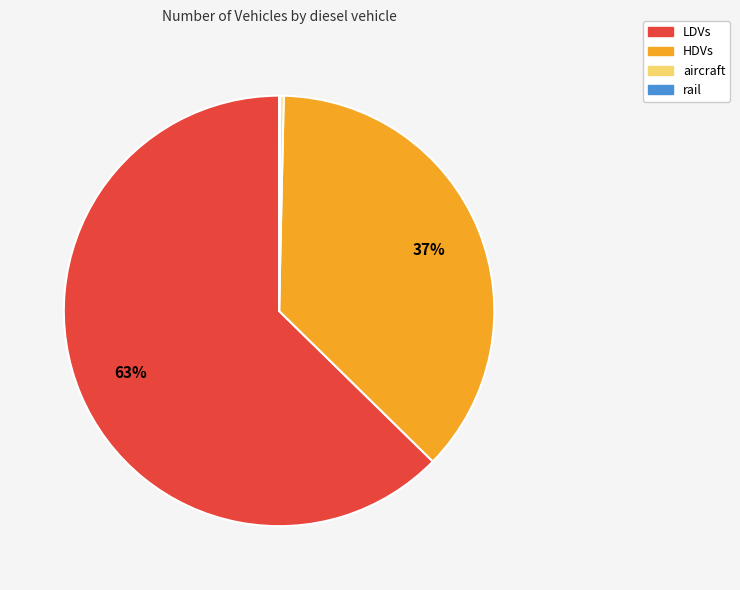

Is LDVs the majority of the pie?

Yes